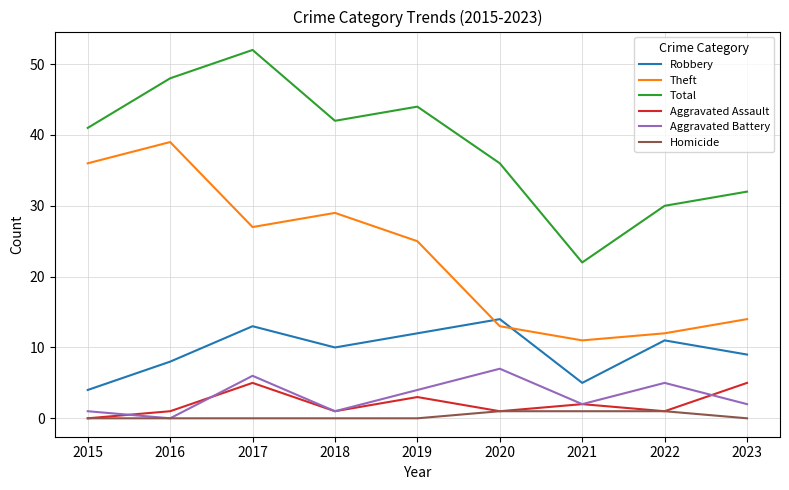

Reading left to right, what are all the values shown in this chart?

Robbery: 4	8	13	10	12	14	5	11	9
Theft: 36	39	27	29	25	13	11	12	14
Total: 41	48	52	42	44	36	22	30	32
Aggravated Assault: 0	1	5	1	3	1	2	1	5
Aggravated Battery: 1	0	6	1	4	7	2	5	2
Homicide: 0	0	0	0	0	1	1	1	0